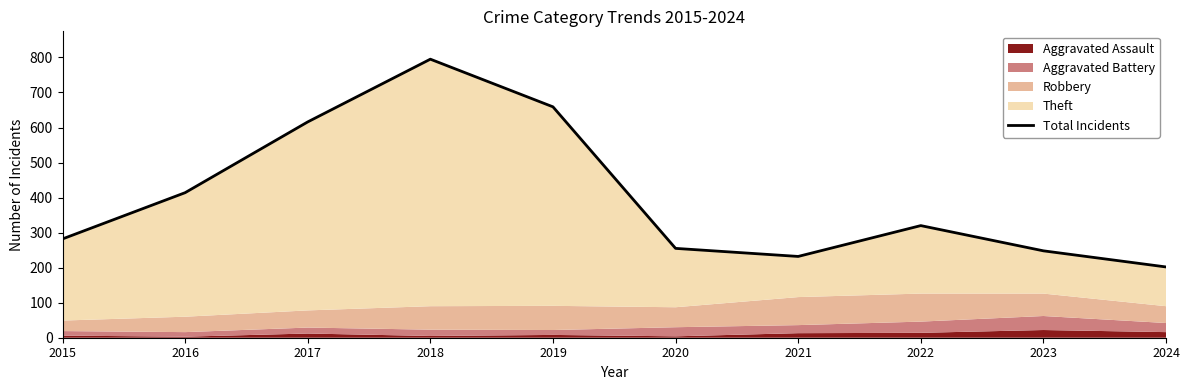

At which label does the data first exceed 320?

2016